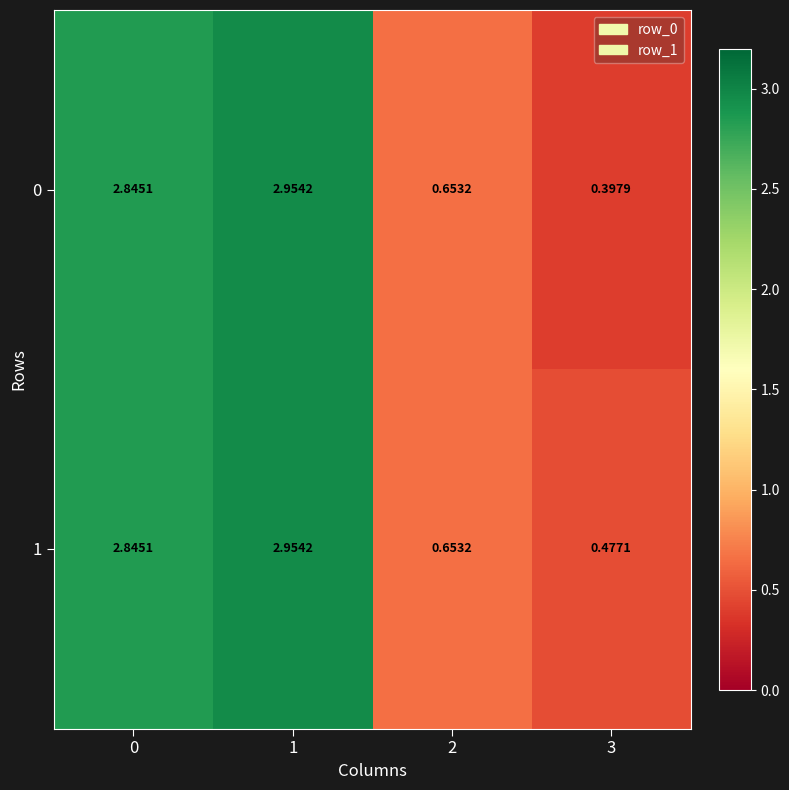

Is the value of 1 at 0 greater than the value of 0 at 2?

Yes